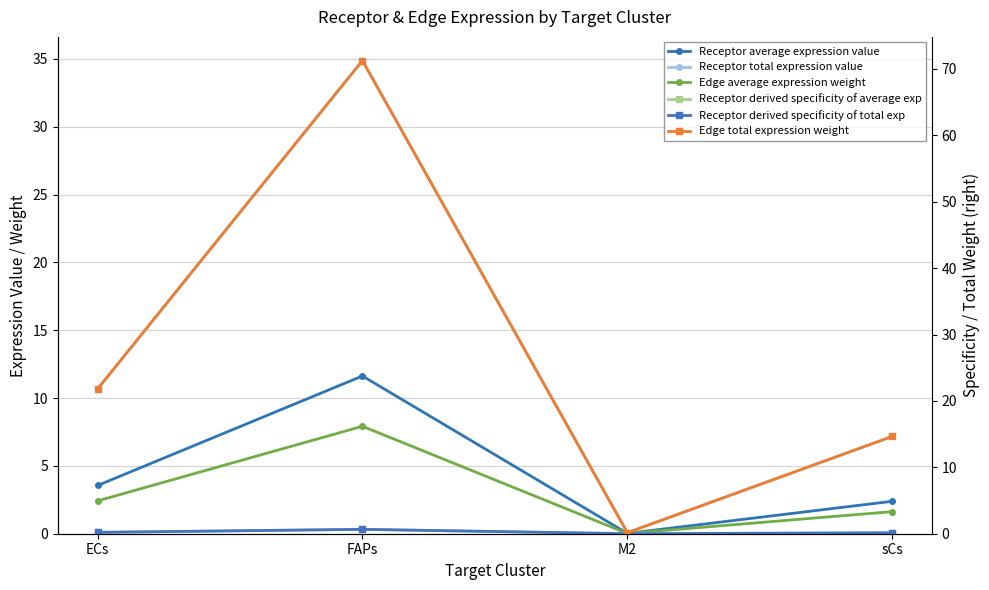

What is the total value across all series at ECs?

38.8